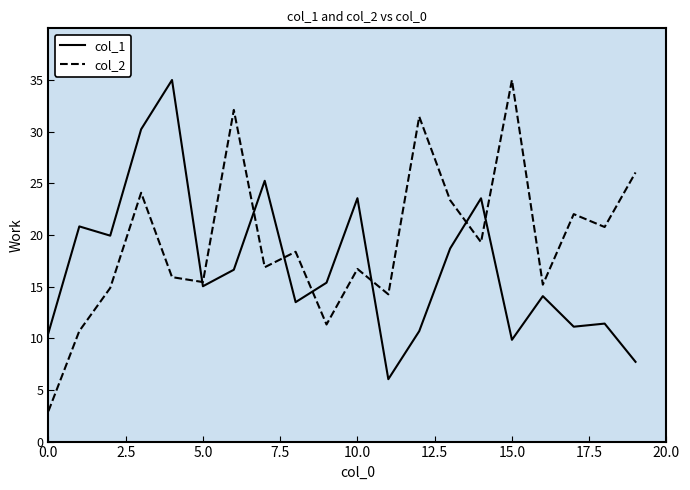

What is the maximum value shown in the chart?

35.0